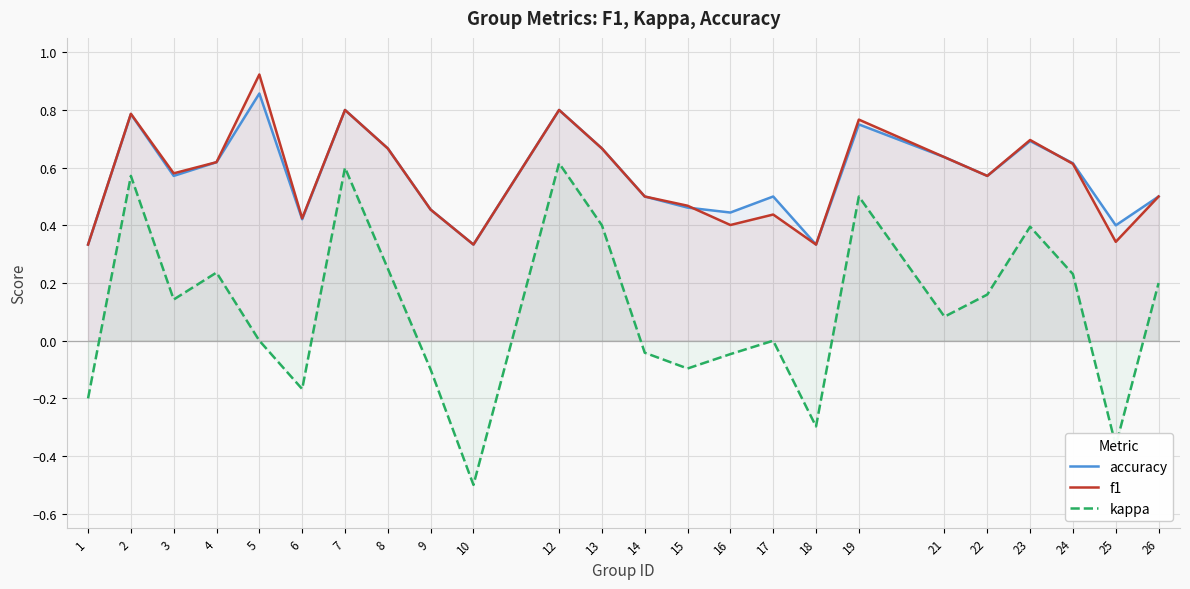

Which series has the largest range (max minus min)?

kappa